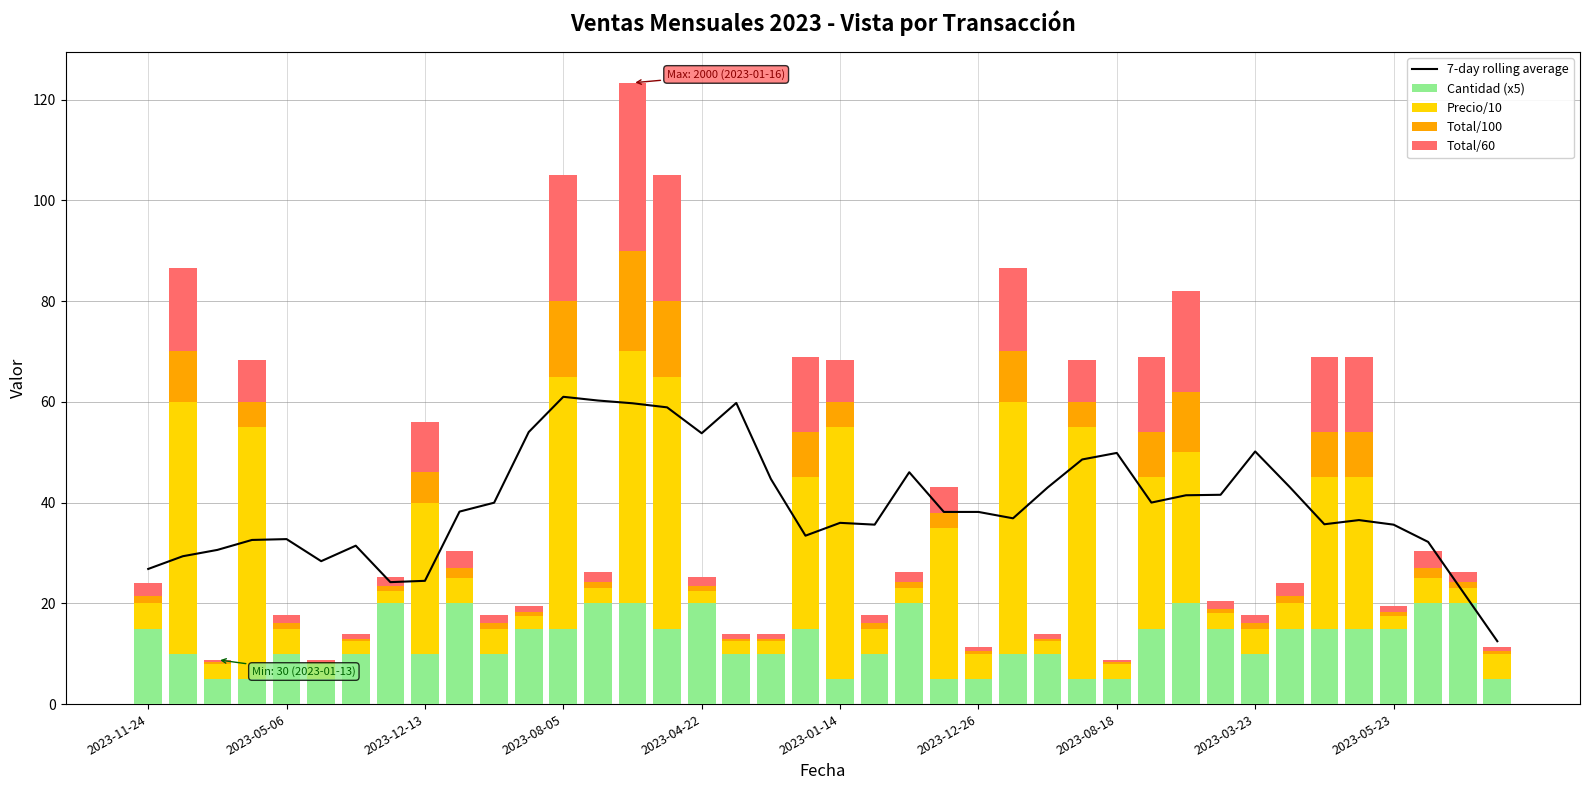

At which category is the sum across all series the highest?

14